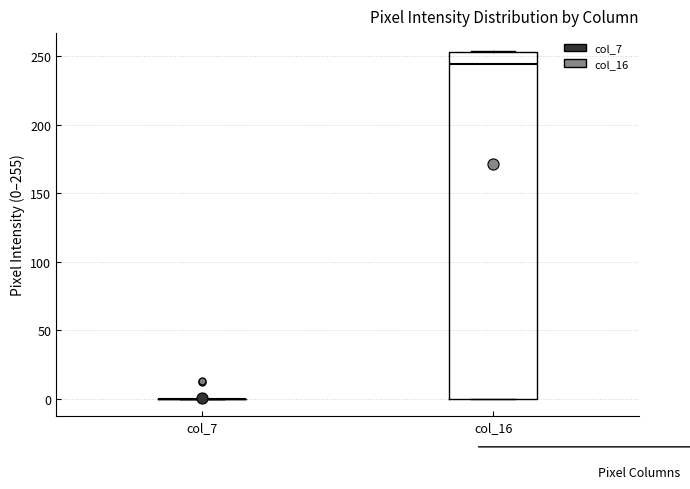

Where does the median line of the box for col_16 sit on the y-axis? The values are not printed on the chart, so give them approximately, as read against the axis.

245